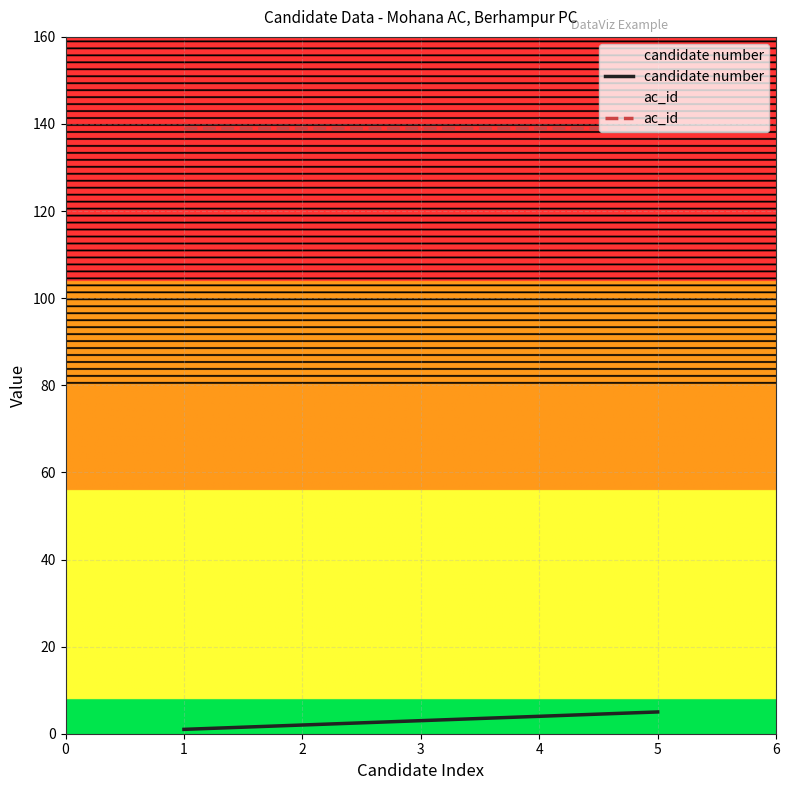

What is the value of the ac_id point at the 4th from the left?

139